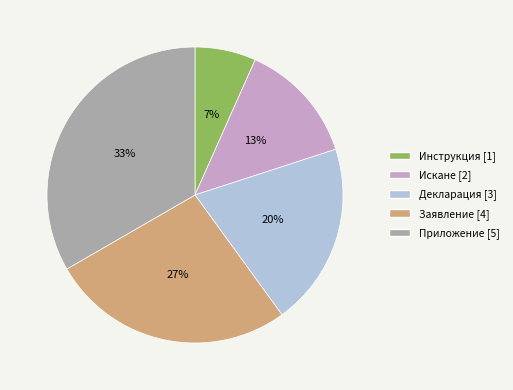

The Инструкция slice represents 17% of the pie. True or false?

False